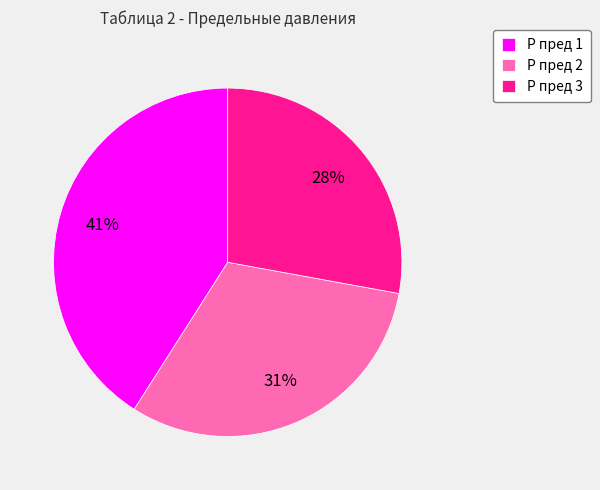

Count the number of slices in the pie.

3